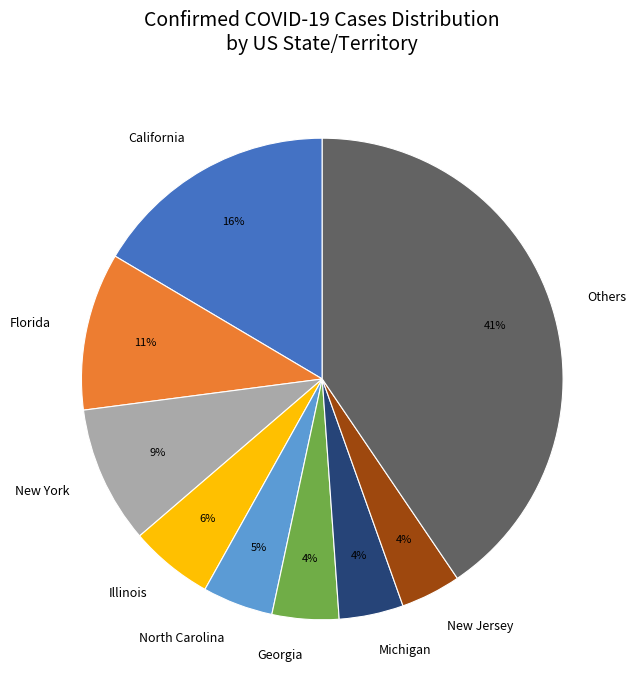

To the nearest percent, what portion does New York represent?

9%